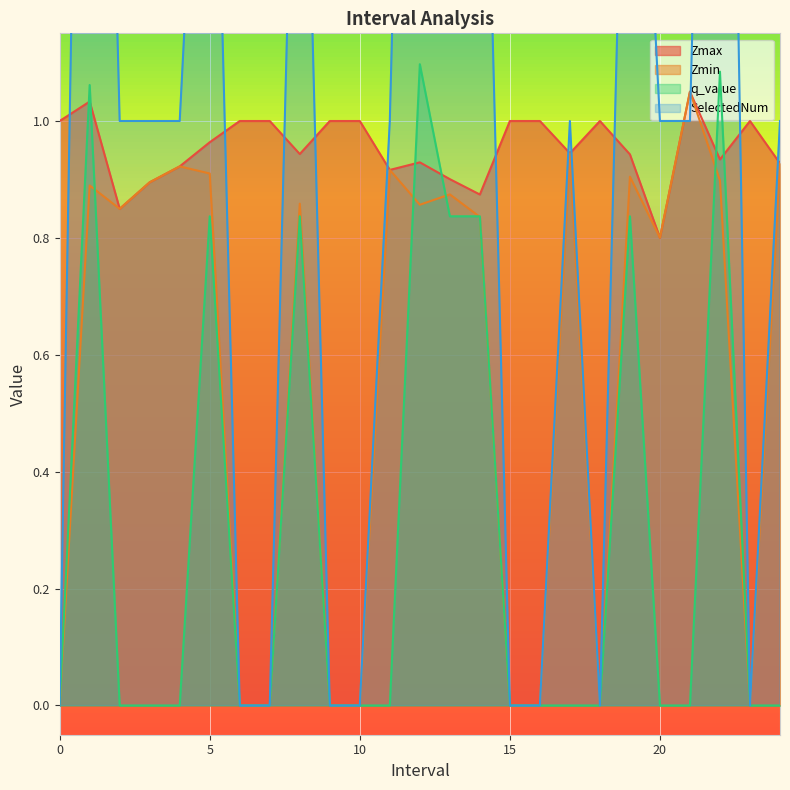

How many data points in SelectedNum are less than 1?

9